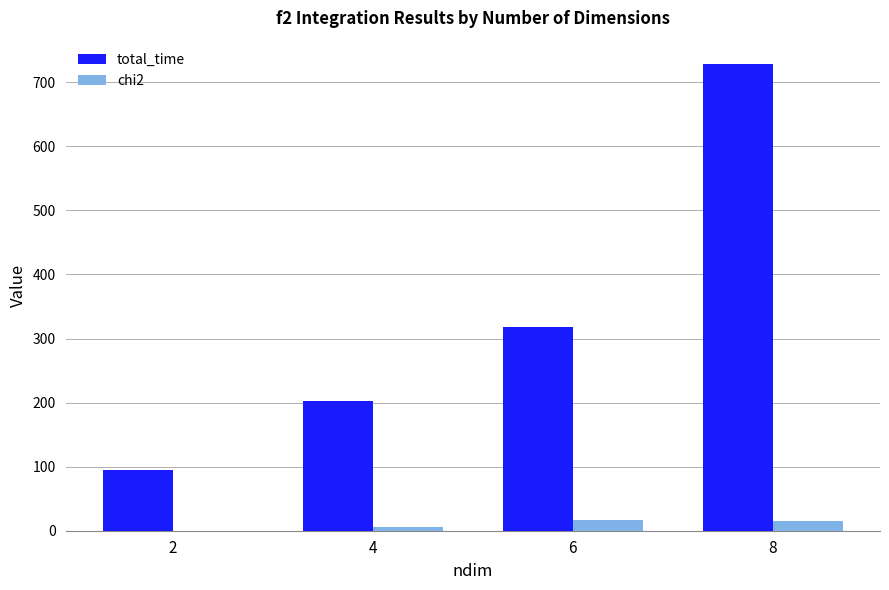

Does the chart contain stacked bars?

No